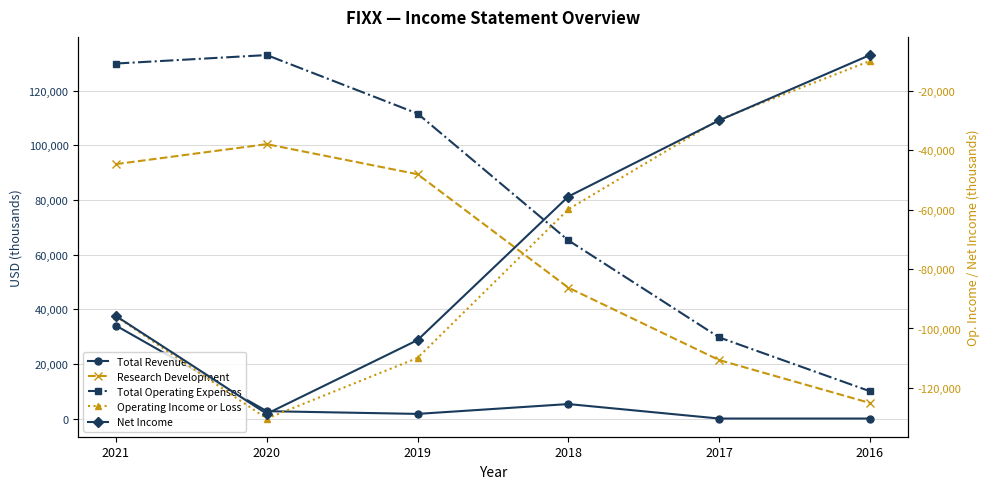

True or false: Net Income and Total Revenue cross at least once.

False